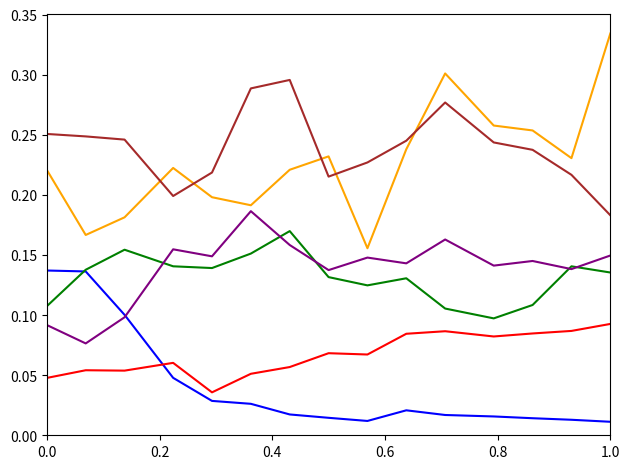

Does the chart have visible grid lines?

No